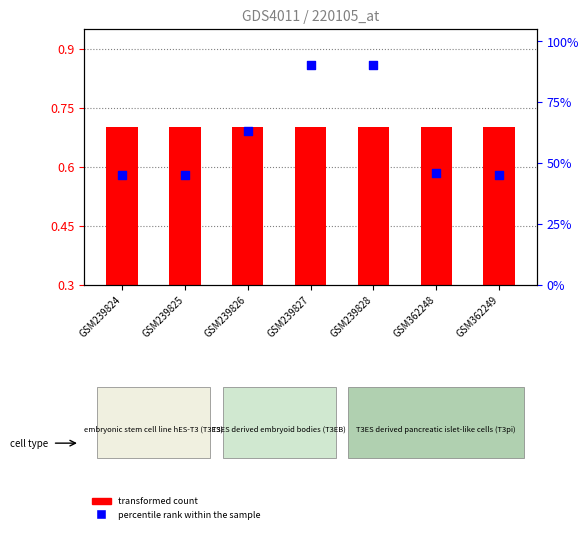

Which series has the largest total across all categories?

percentile rank within the sample